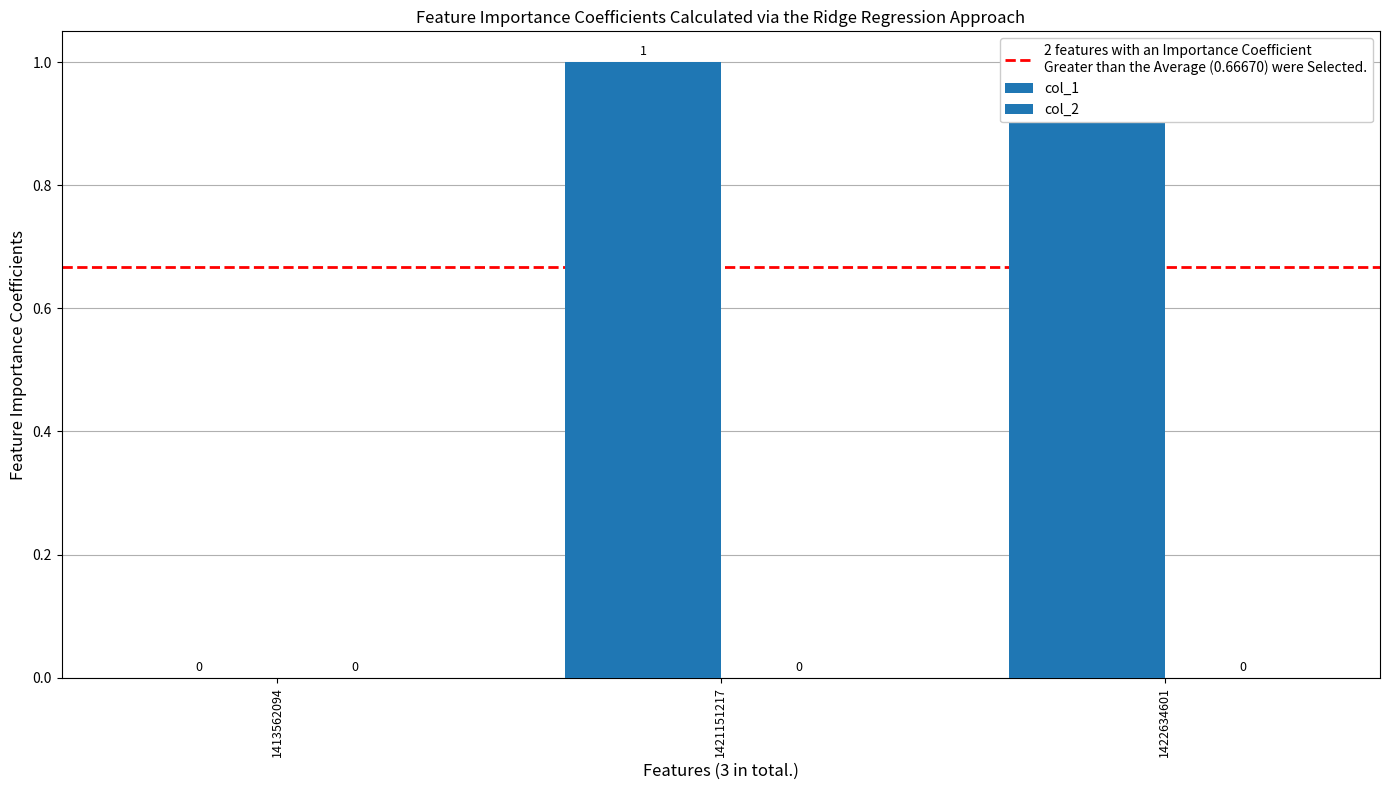

Is it true that the value at 1422634601 is 1?

True